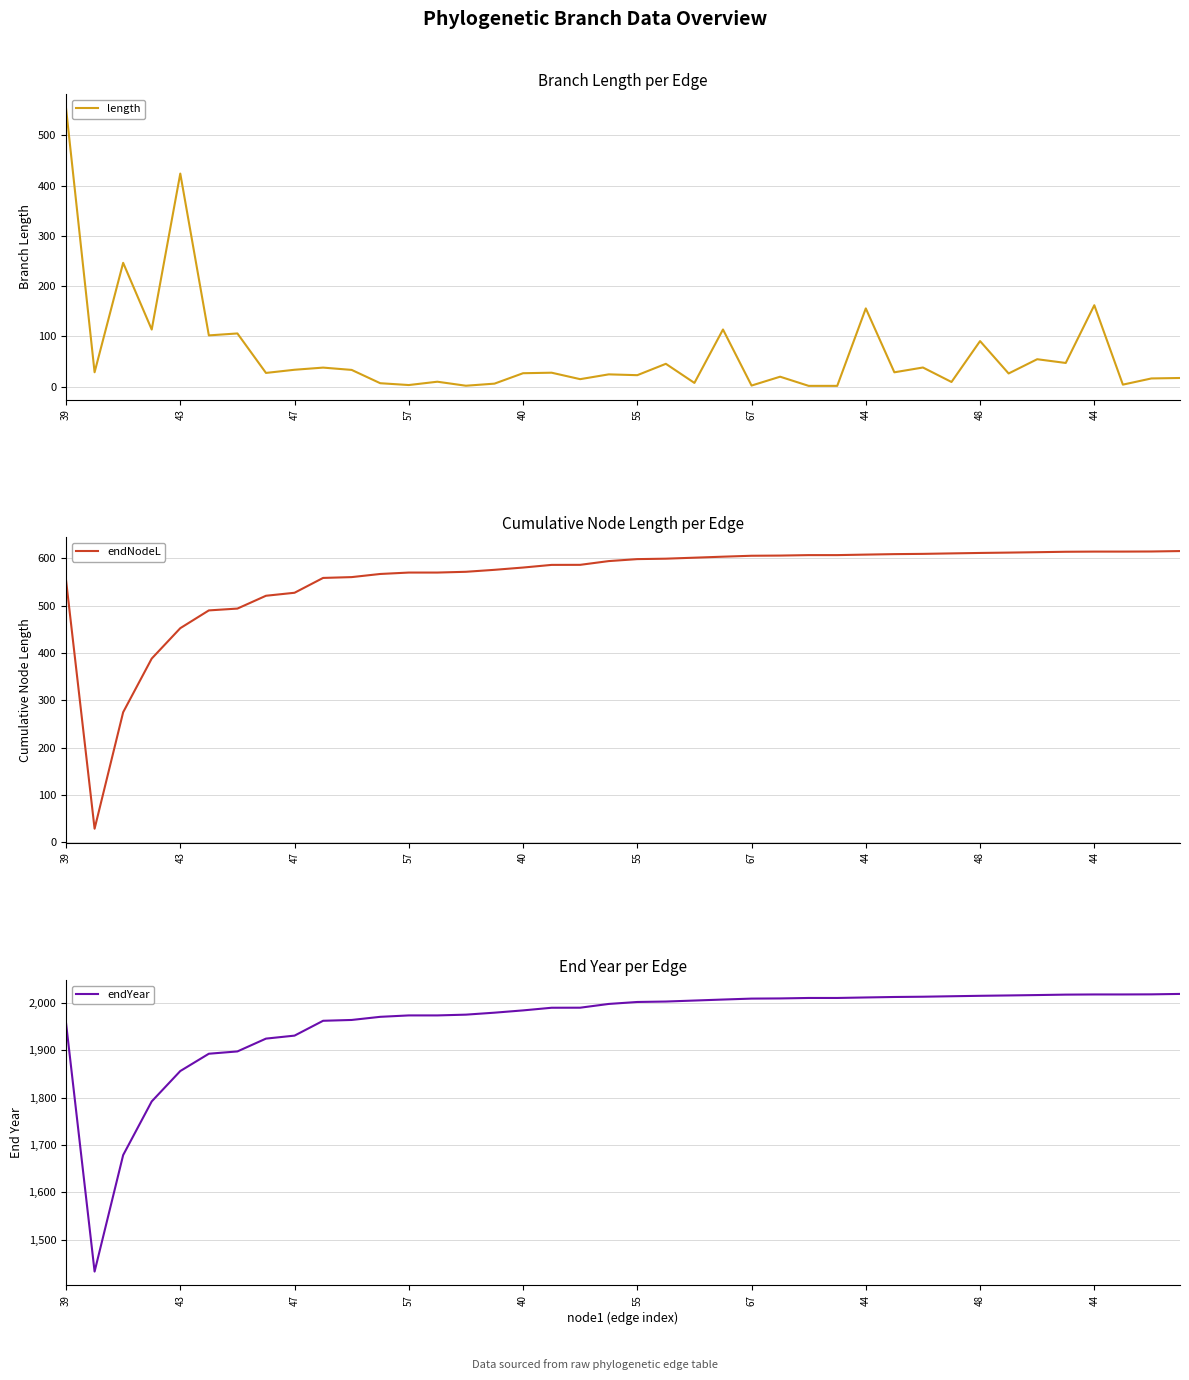

Where does the endYear series first go above 2002?

55